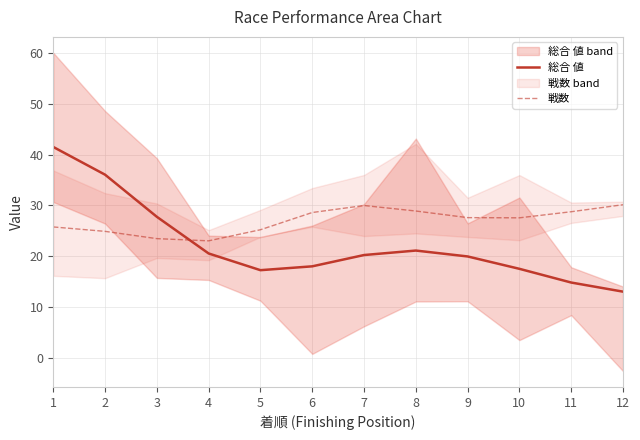

What is the lowest value of the 戦数 series?

23.0